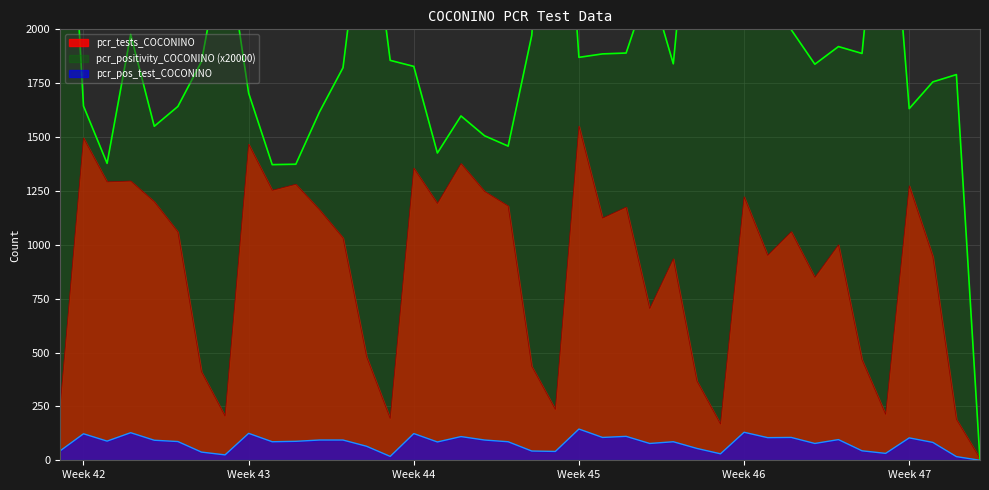

The pcr_pos_test_COCONINO series shows 123 at Week 42. True or false?

True